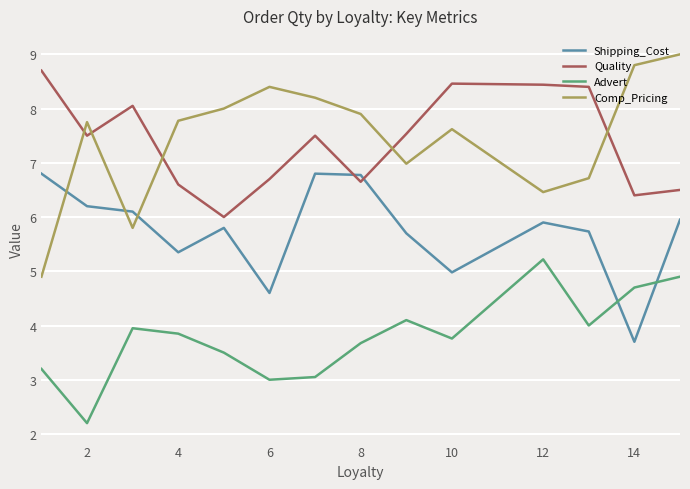

What are all the series names shown in the legend?

Shipping_Cost, Quality, Advert, Comp_Pricing